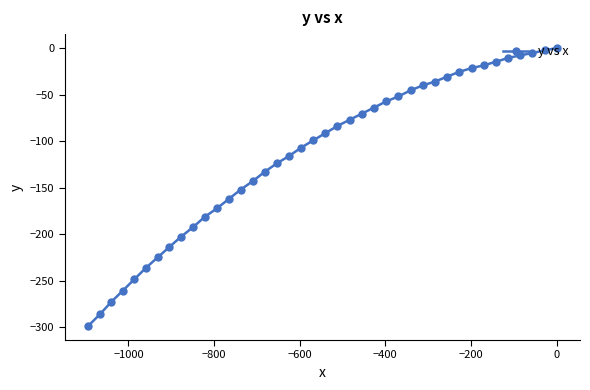

What is the sum of all values?

-4585.2